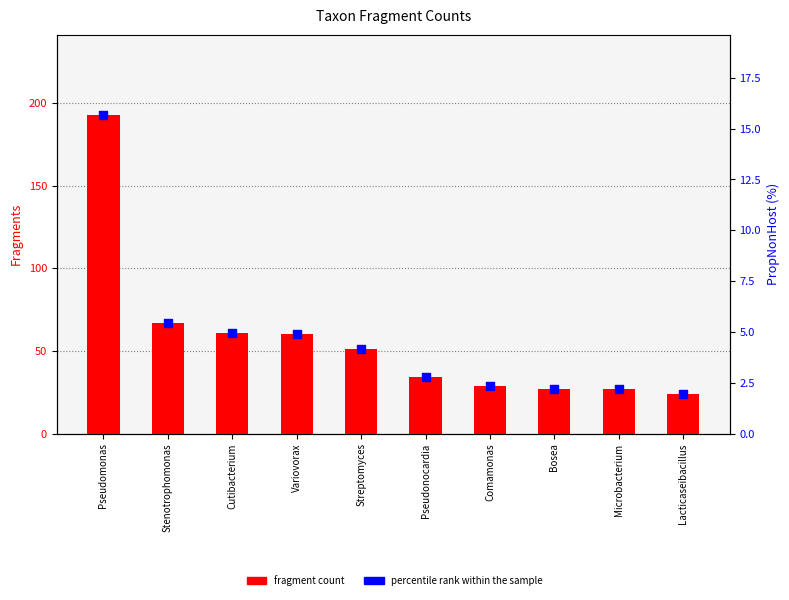

What are all the series names shown in the legend?

fragment count, percentile rank within the sample